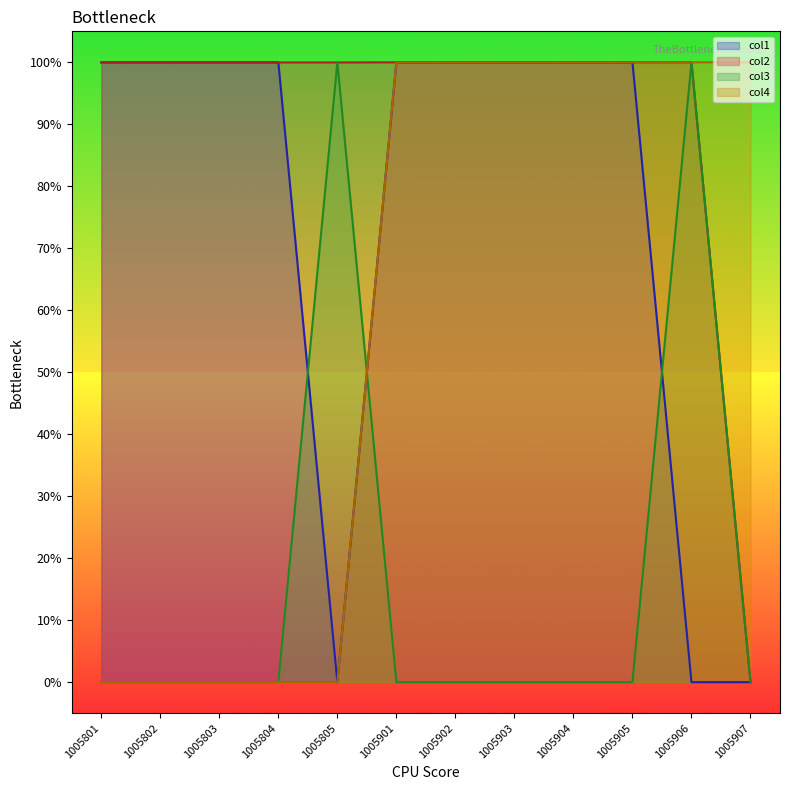

True or false: col1 has a value of -0.5 at 1005805.

False